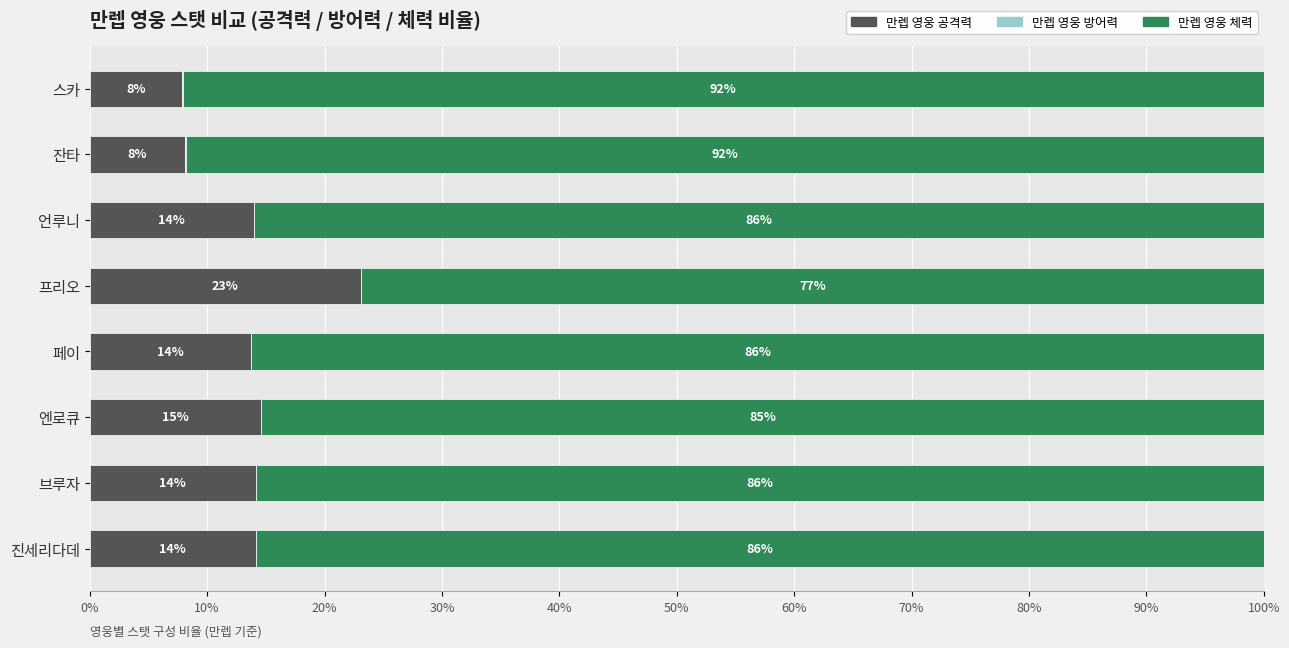

What is the total value across all series at 스카?

100.0